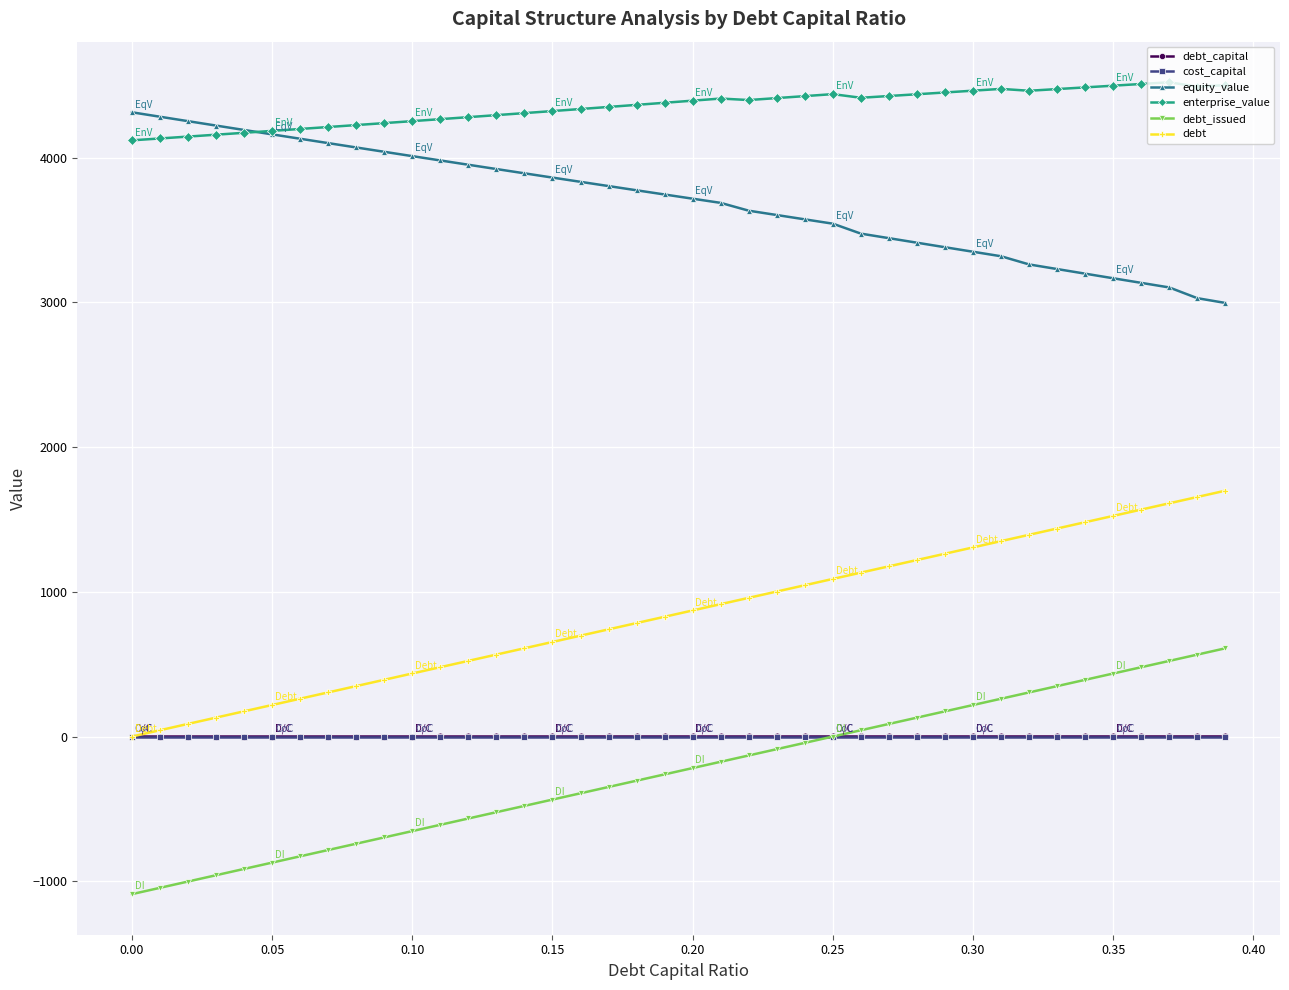

Which series has the largest total across all categories?

enterprise_value